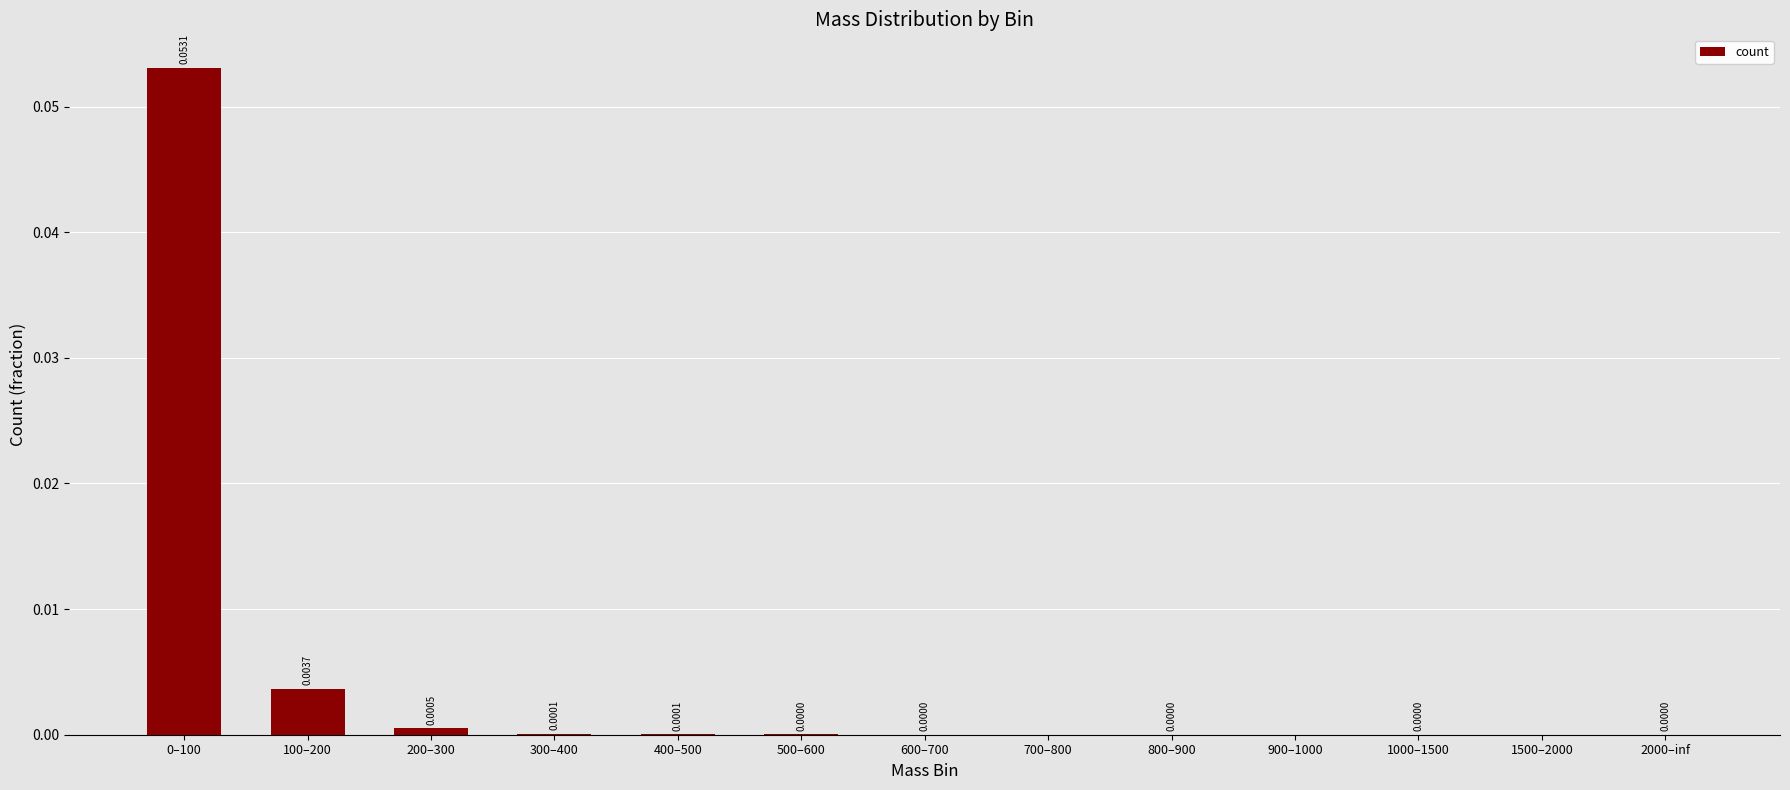

Are the bars horizontal?

No